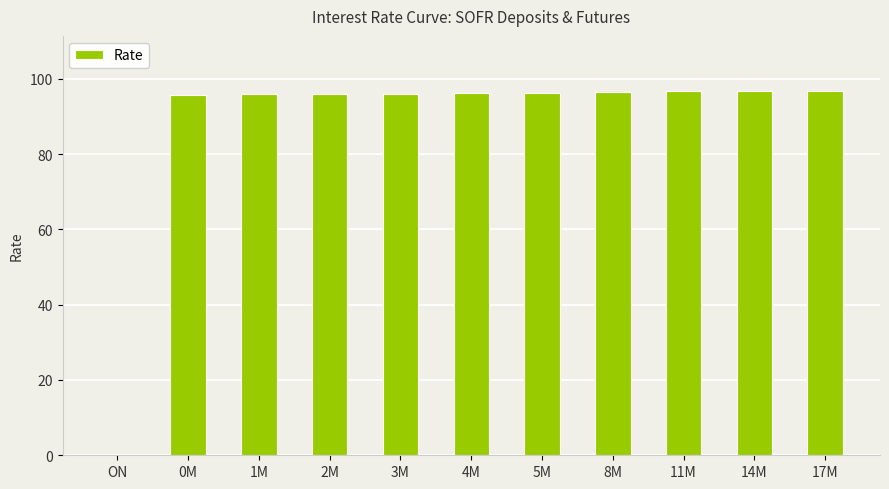

The value at 0M is 95.7. True or false?

True